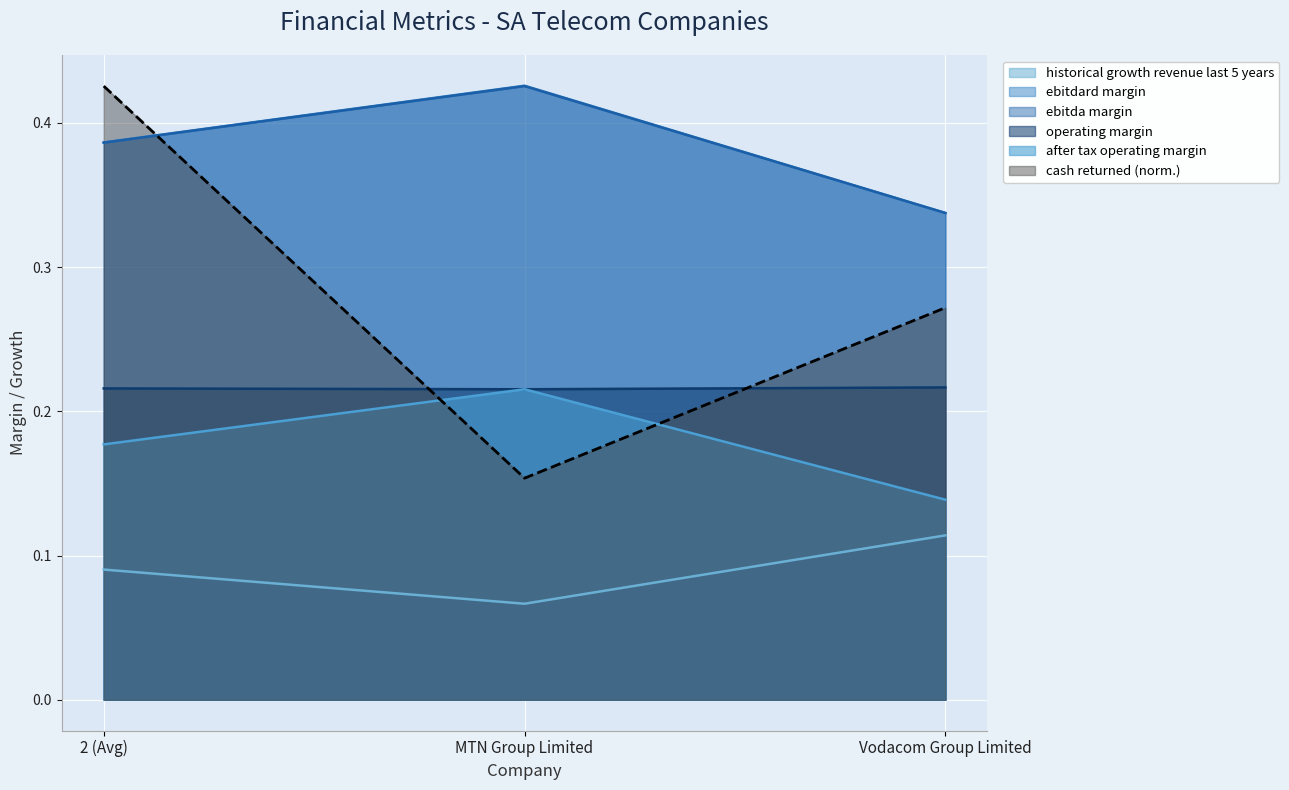

Does the chart display data point markers on the line(s)?

No